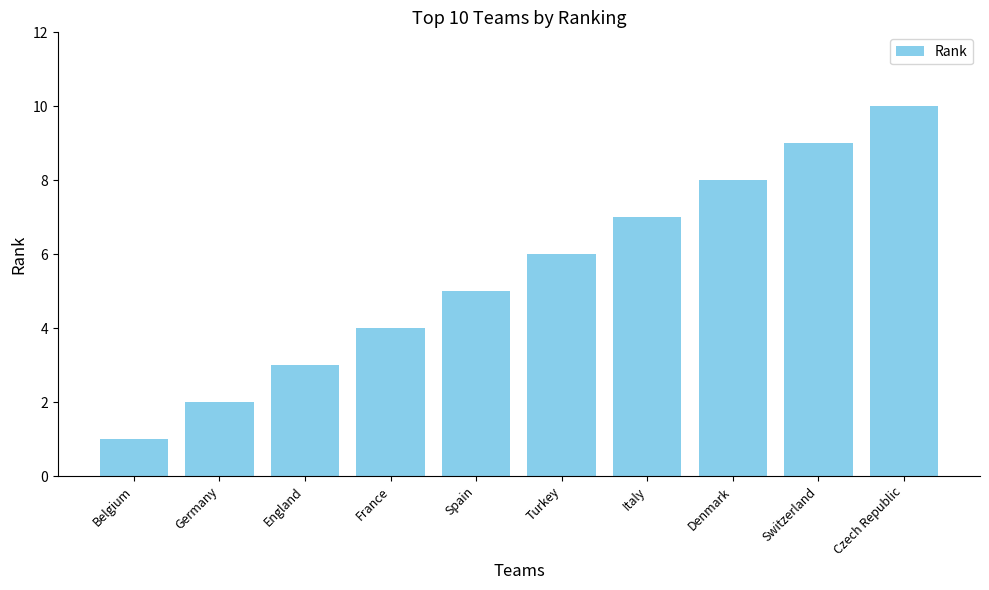

What is the sum of the values at Switzerland and Turkey?

15